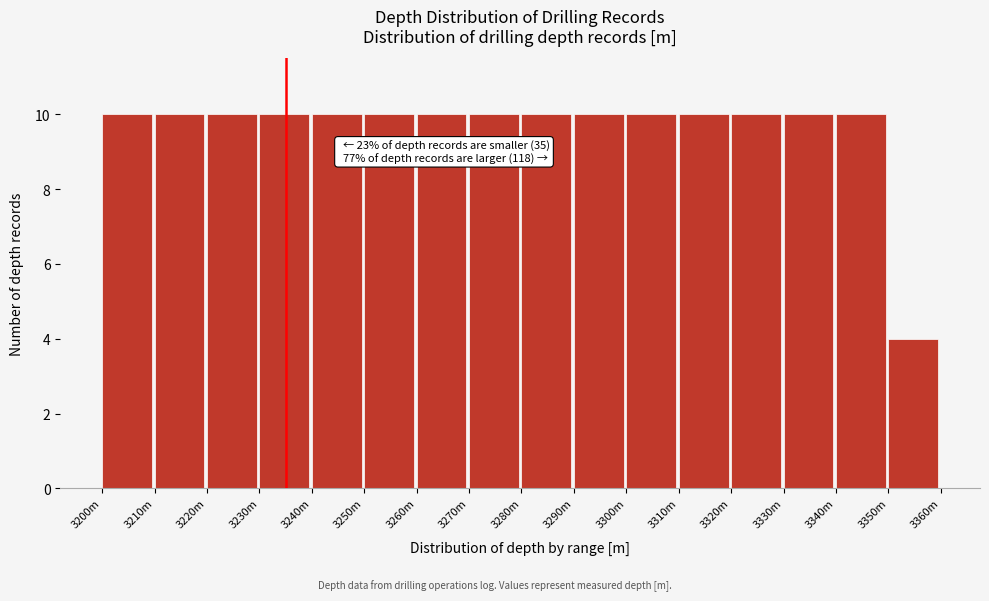

Reading left to right, what are all the values shown in this chart?

10	10	10	10	10	10	10	10	10	10	10	10	10	10	10	4